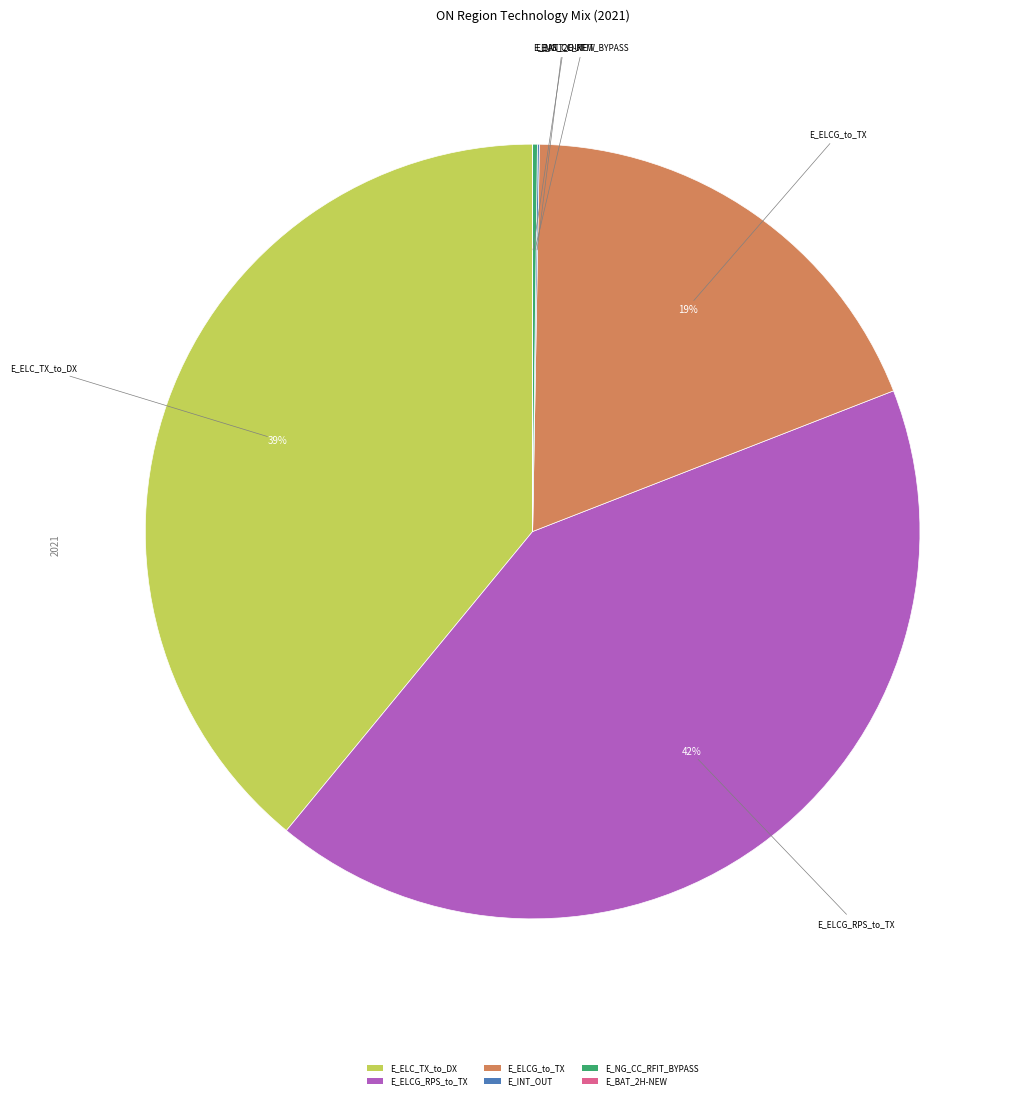

Is there any slice that represents more than half of the pie?

No